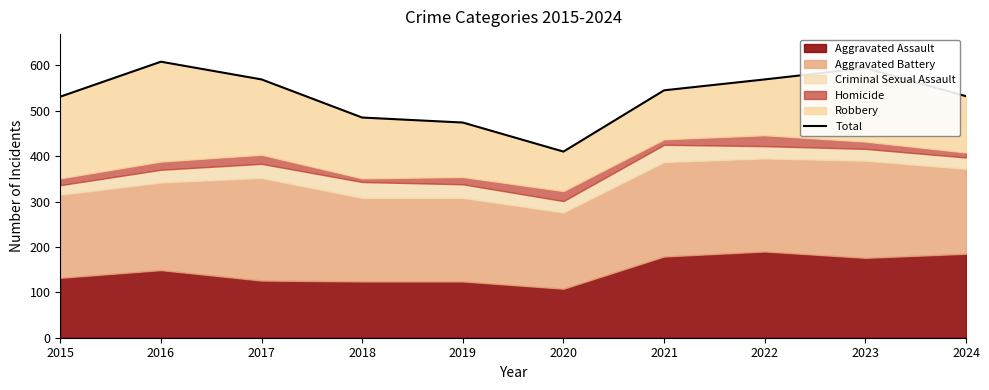

Which category has the lowest value across all series?

2020